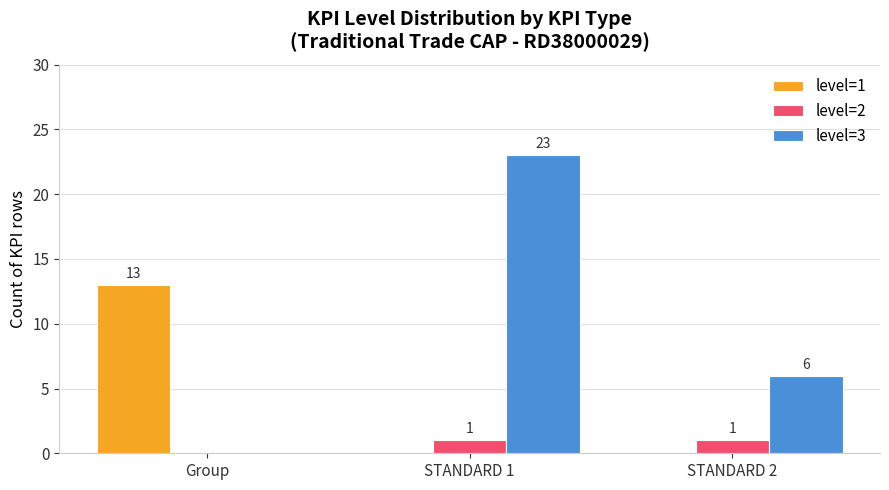

Reading left to right, transcribe all the data shown in this chart.

level=1: Group=13	STANDARD 1=0	STANDARD 2=0
level=2: Group=0	STANDARD 1=1	STANDARD 2=1
level=3: Group=0	STANDARD 1=23	STANDARD 2=6